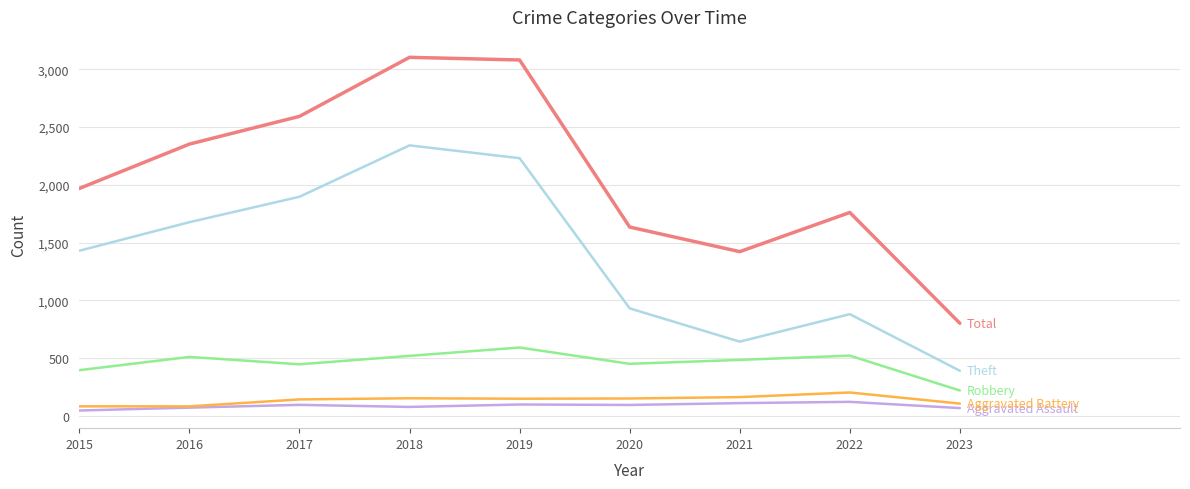

What is the total value across all series at 2019?

6147